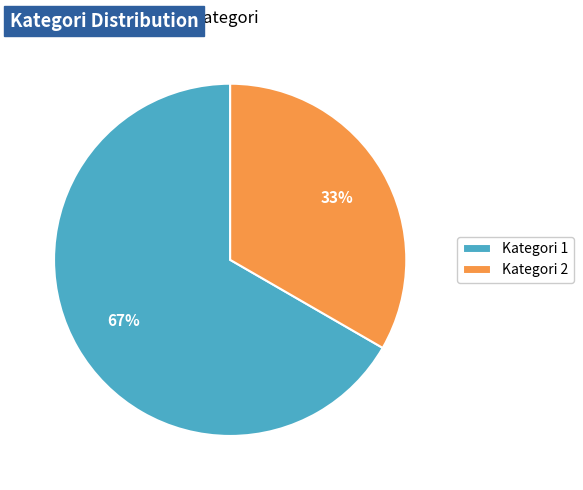

To the nearest percent, what is the average slice percentage?

50%